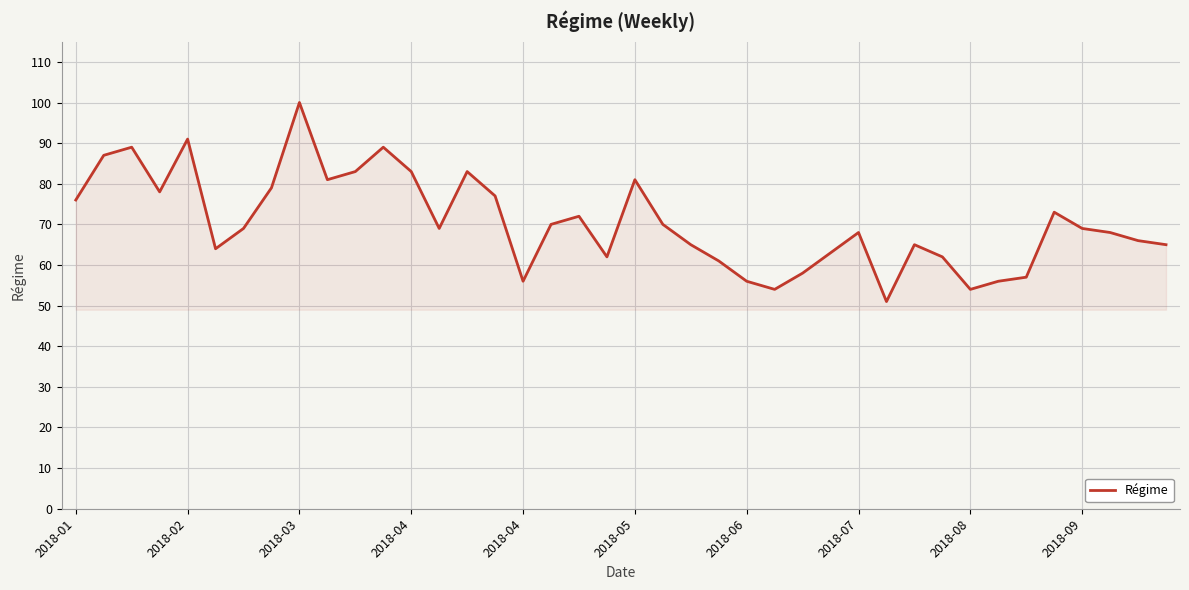

What is the sum of all values?

2820